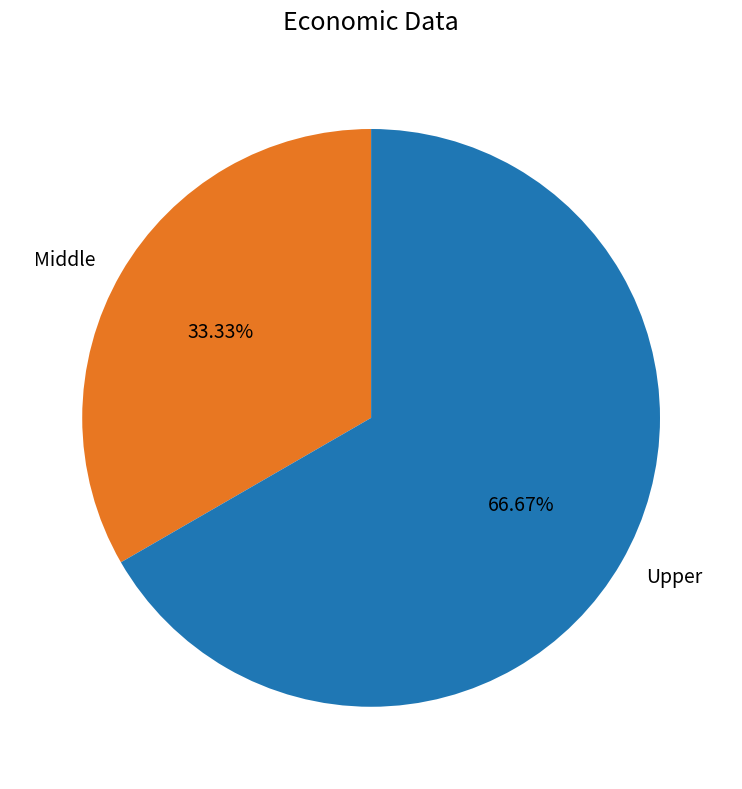

Is there any slice that represents more than half of the pie?

Yes